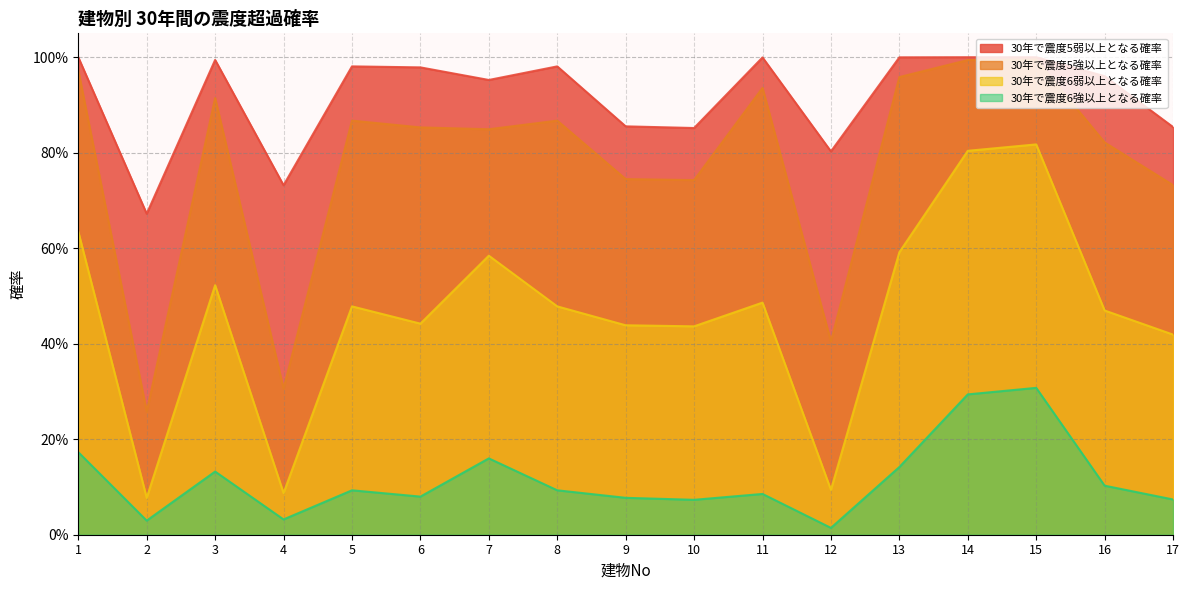

What is the maximum value for 30年で震度5弱以上となる確率?

1.0